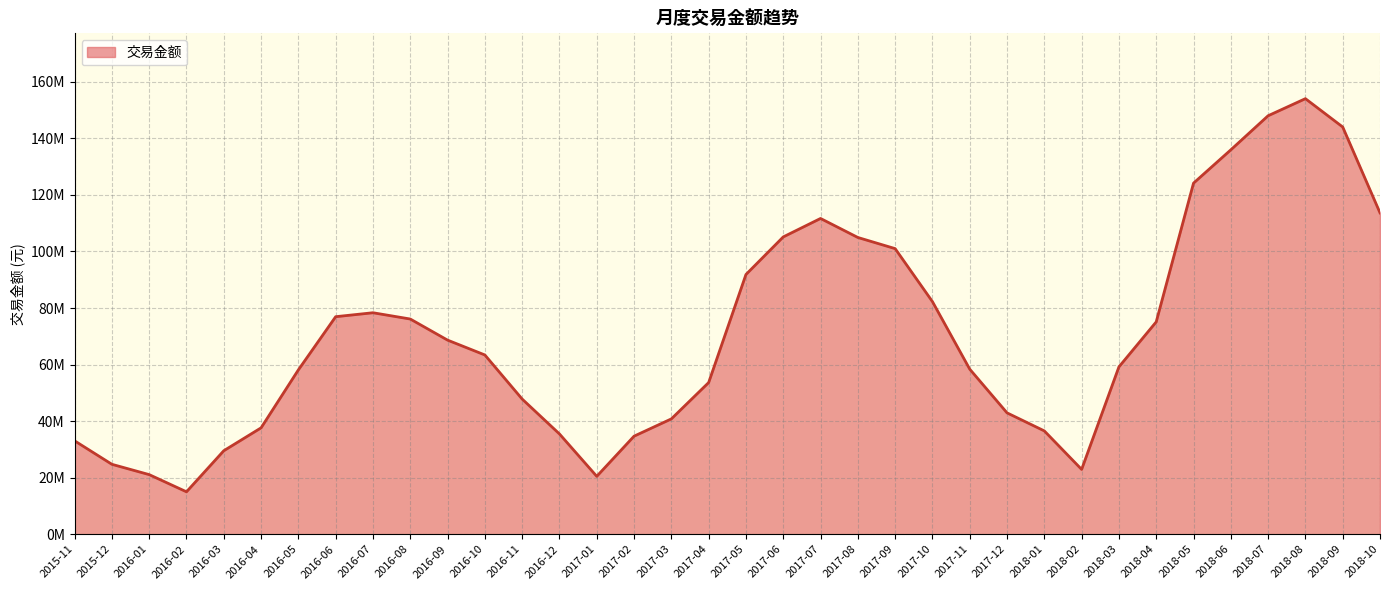

What position from the left is 2016-04?

6